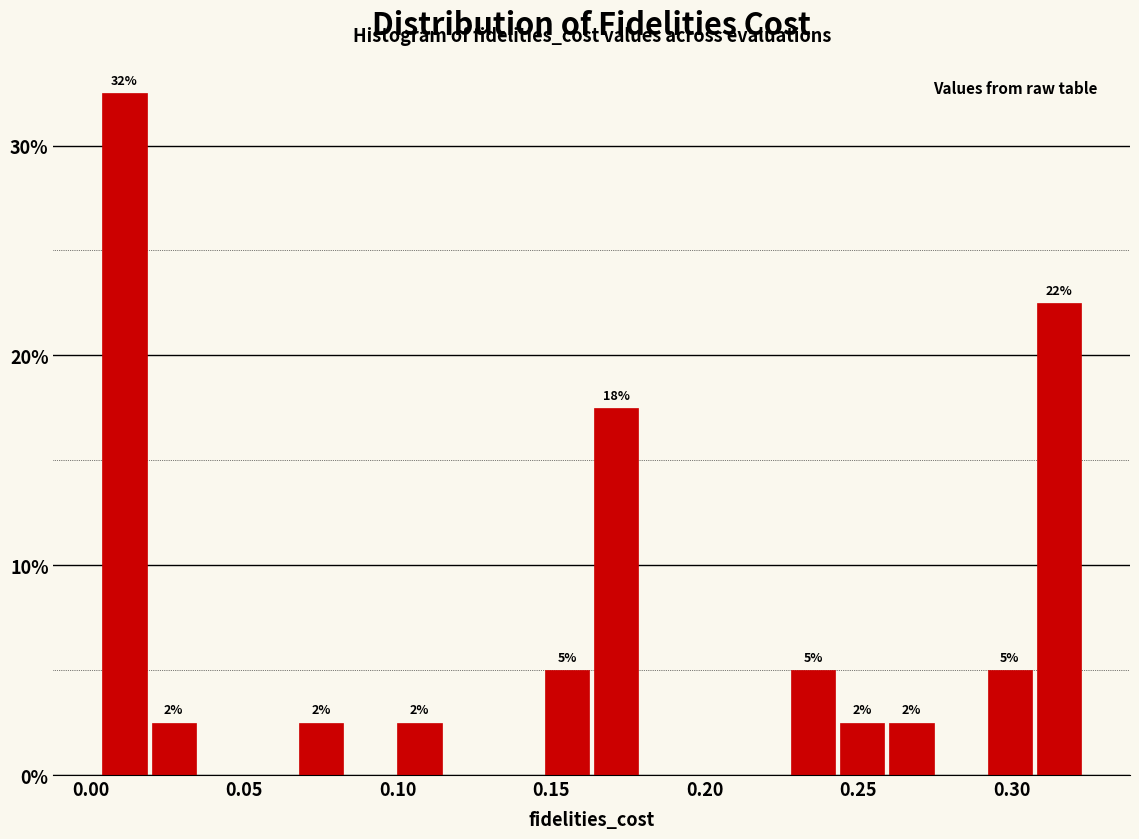

Read against the x-axis, roughly where is the centre of the tallest bar?

0.010